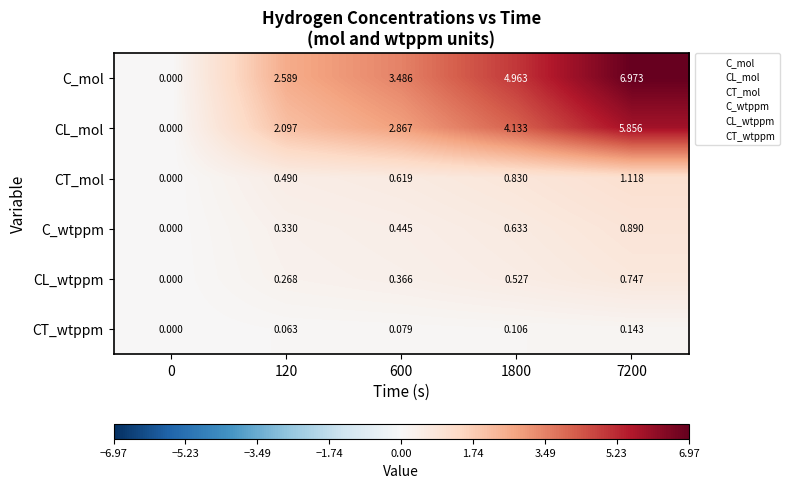

Which series has the widest spread of values?

C_mol